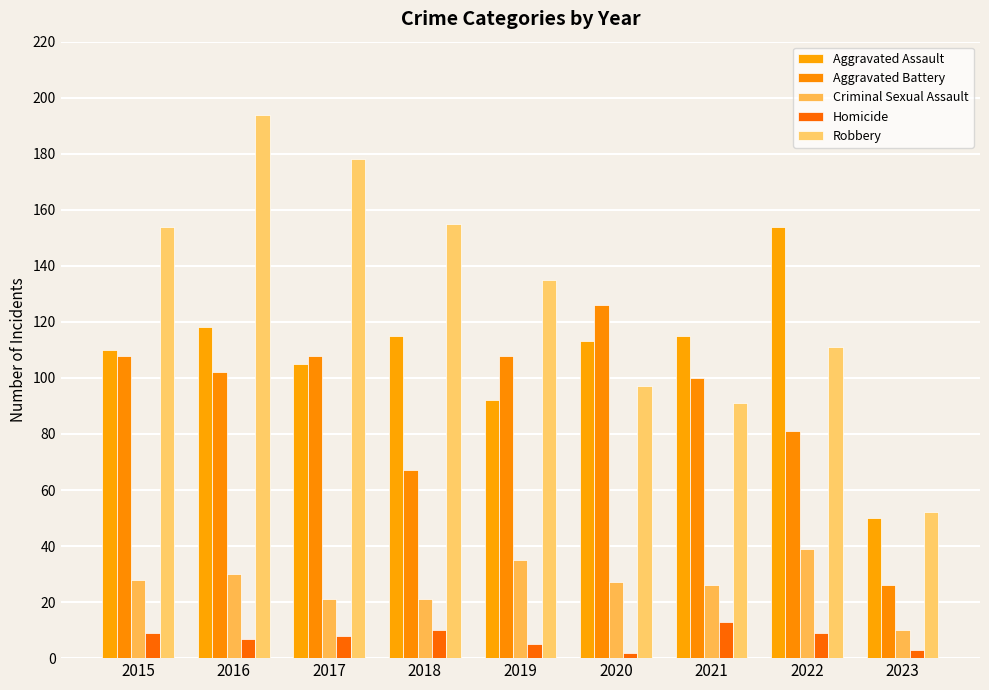

What is the difference between the highest and lowest values at 2017?

170